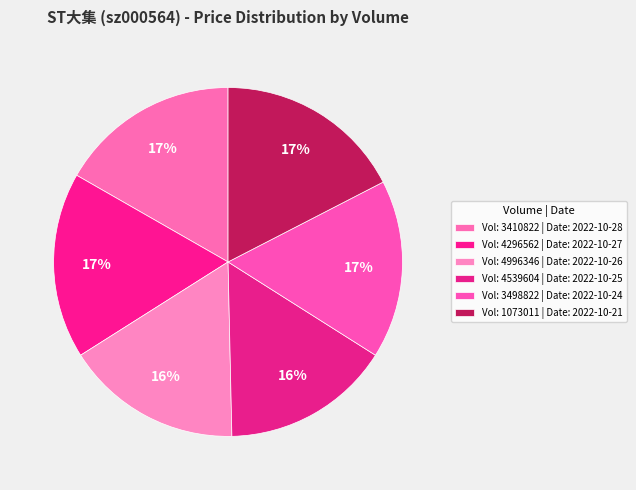

How many slices are in this pie chart?

6